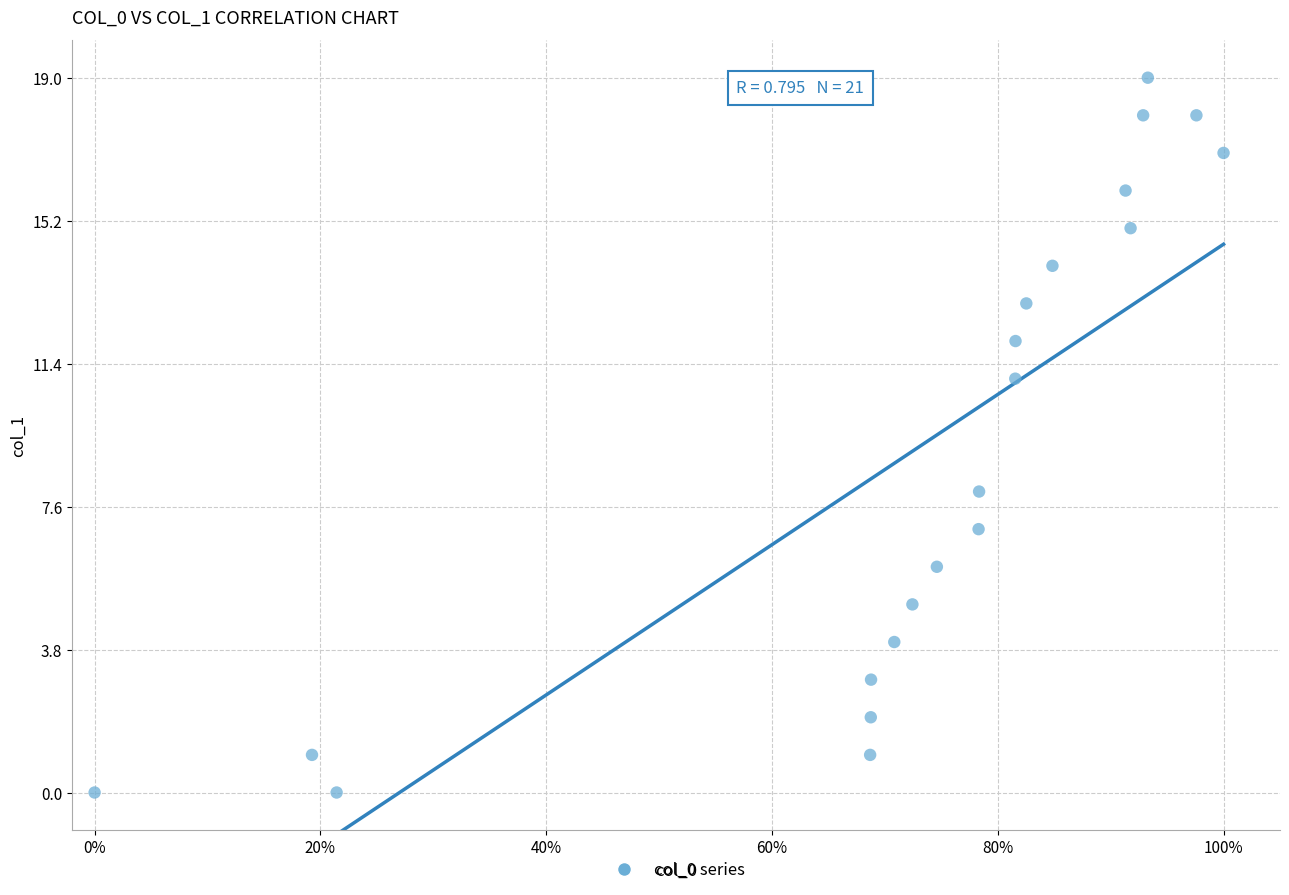

What Y value in the scatter plot is closest to 9?

8